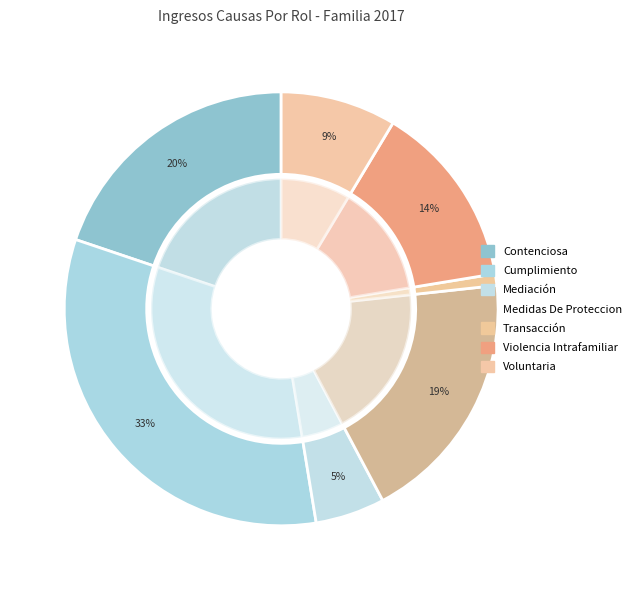

True or false: Voluntaria accounts for 9% of the total.

True